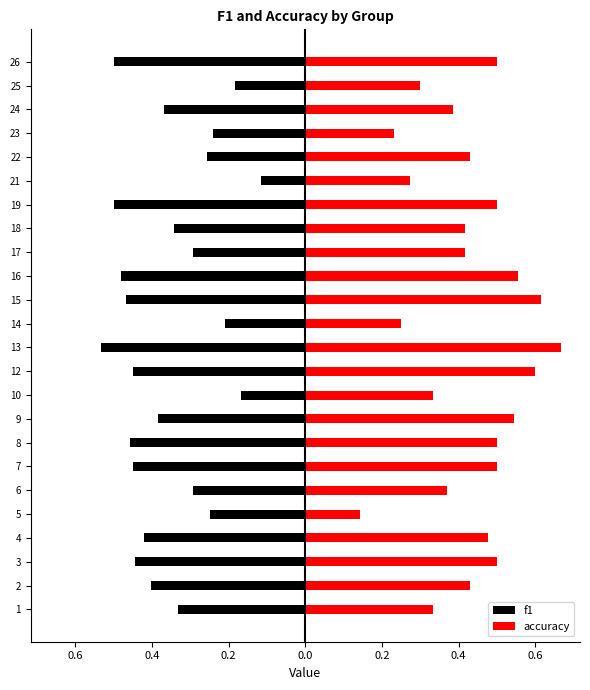

Rank the series by their maximum value, from highest to lowest.

accuracy, f1